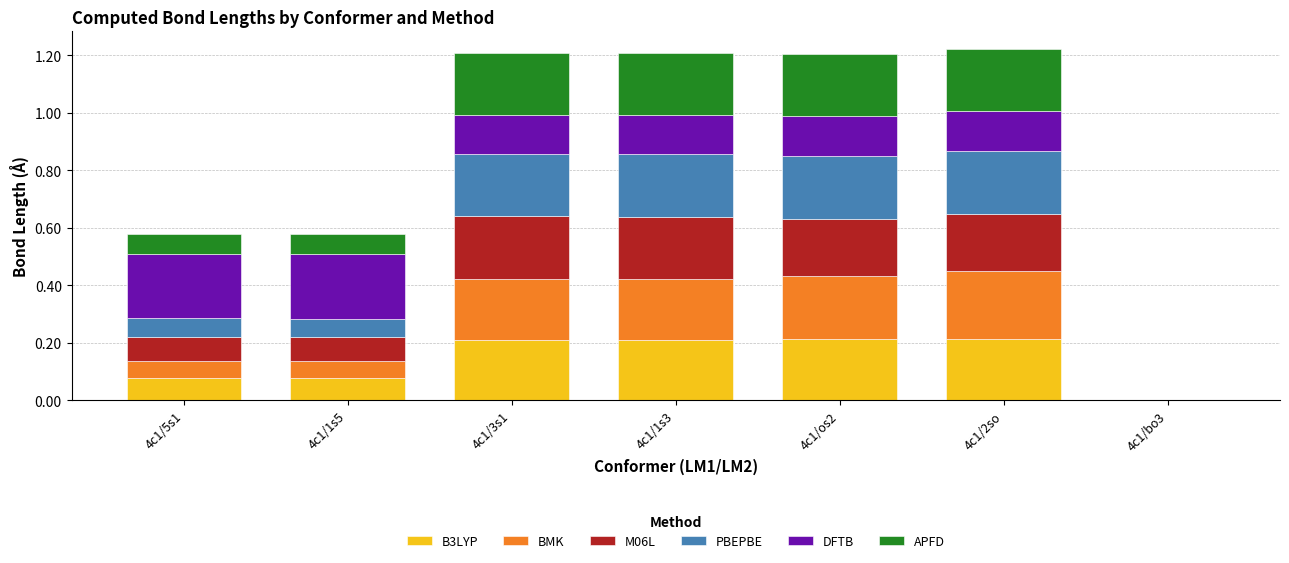

The value of B3LYP at 4c1/1s3 is 0.2. True or false?

True